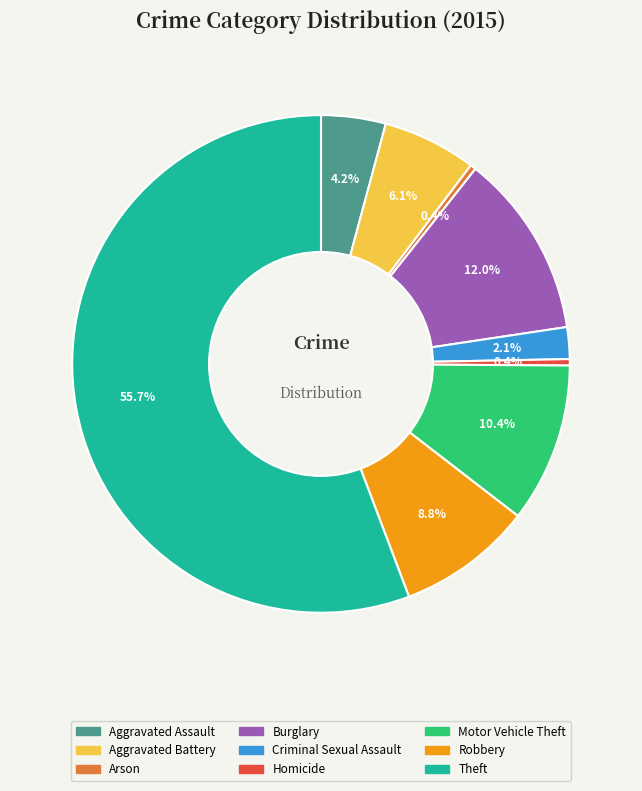

Approximately how many times larger is the value at Theft compared to Arson?

149.5